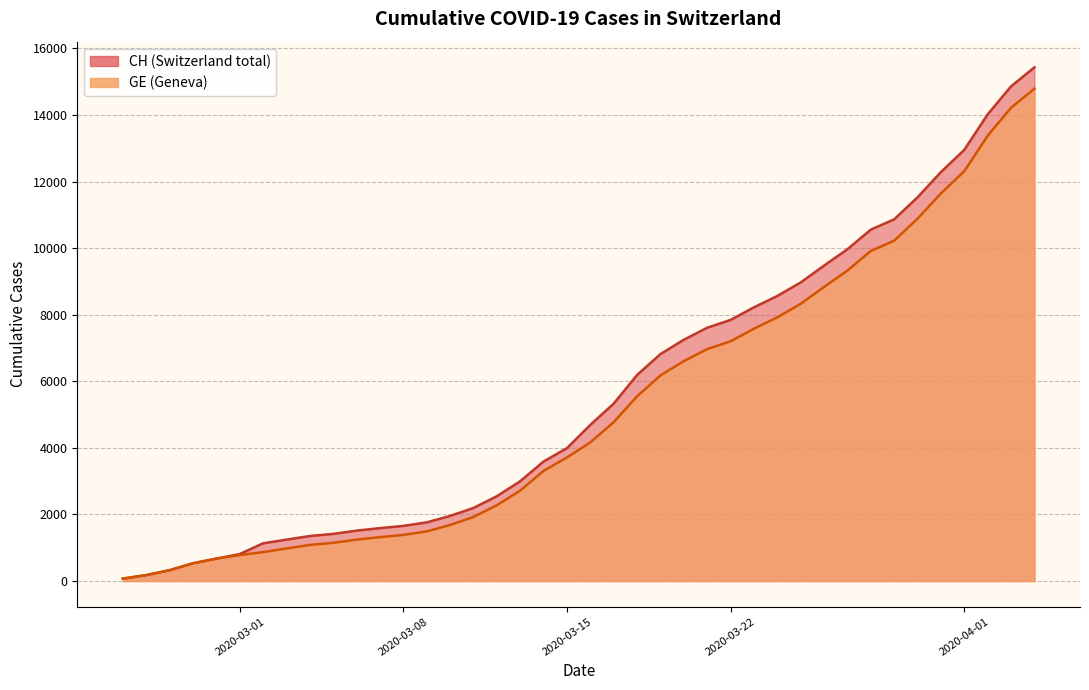

What is the label of the 5th point from the left?

2020-02-29